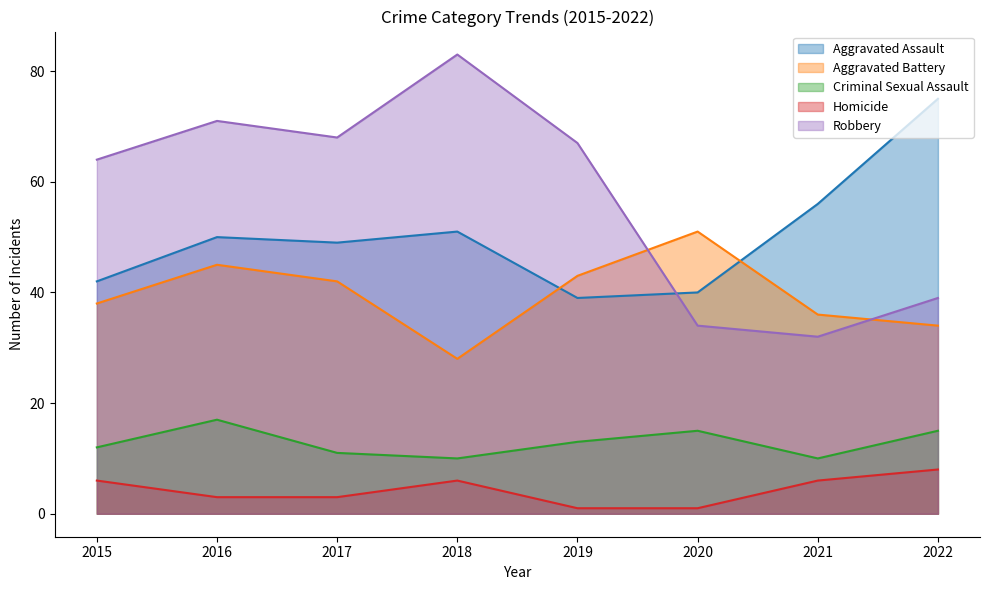

How many values in the Homicide series are below 6?

4